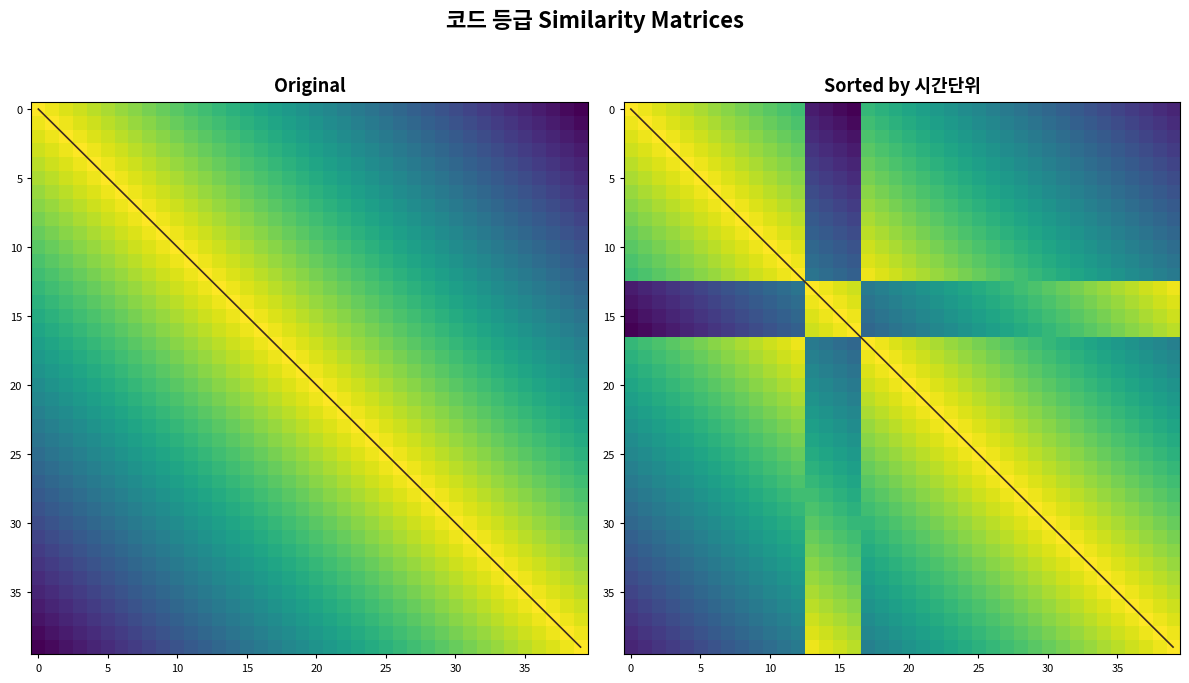

At how many categories does at least one series exceed 0?

40